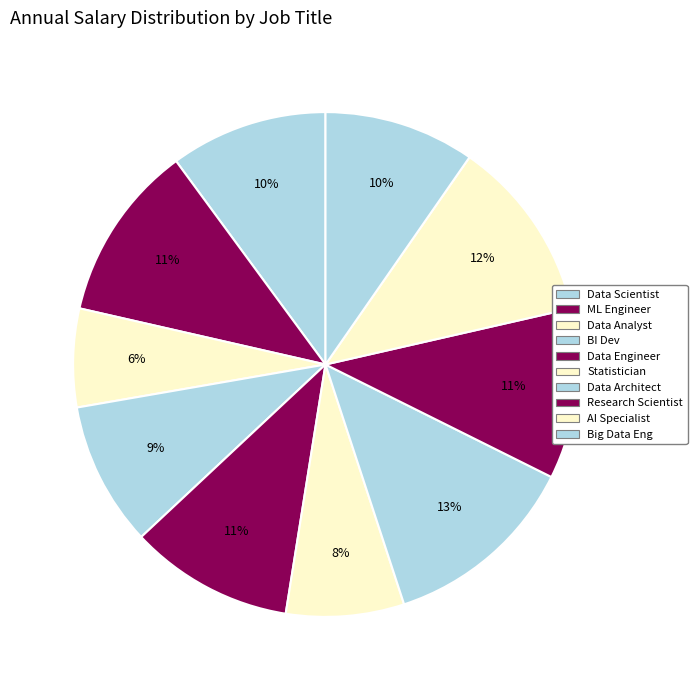

To the nearest percent, what percentage of the pie is AI Specialist?

12%